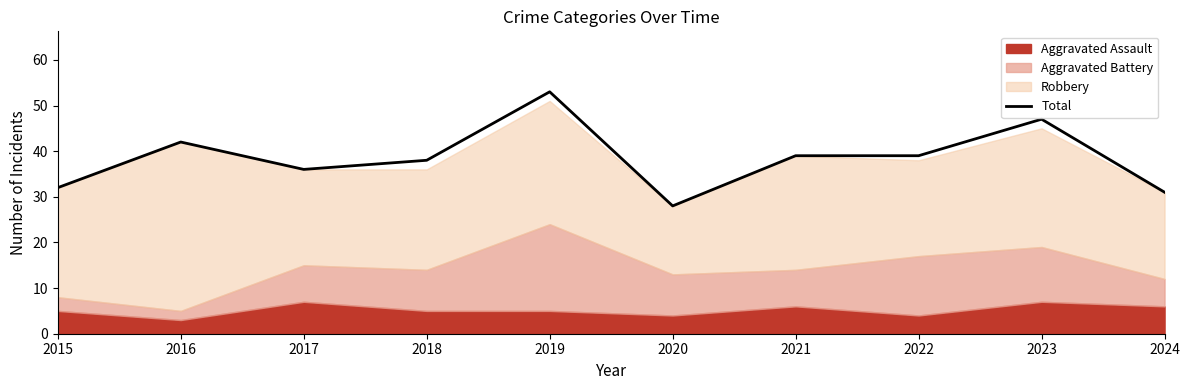

What is the value of the 5th point from the left?

53